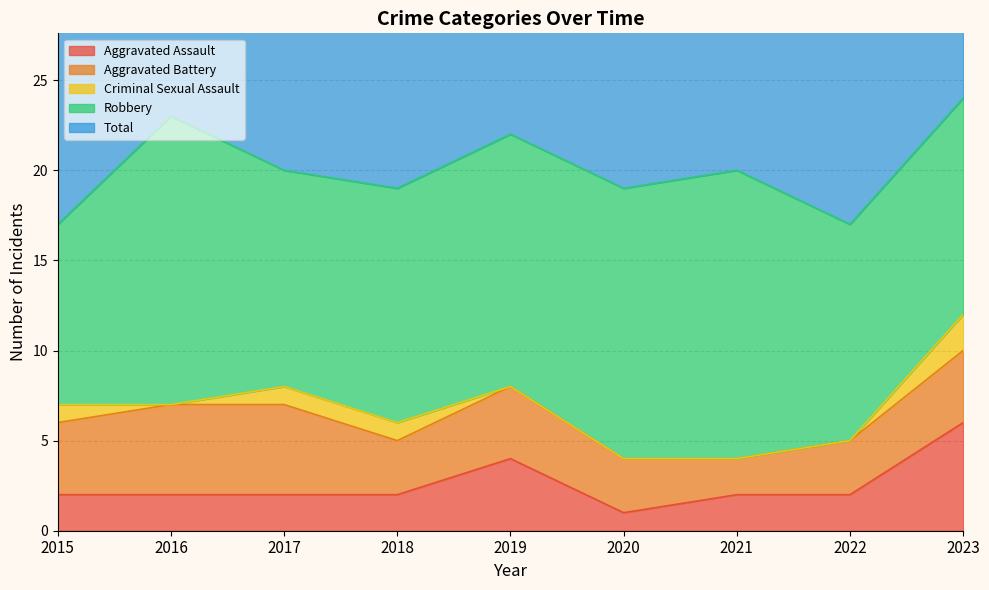

How many values in the Total series exceed 20?

3